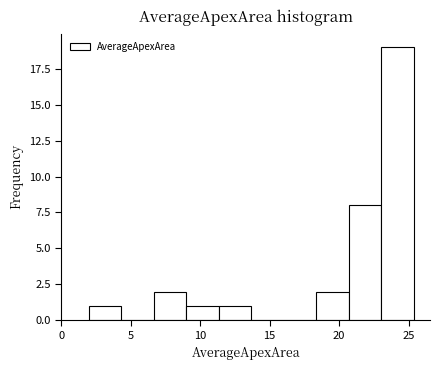

Which range on the x-axis has the tallest bar?

23.0 to 25.5